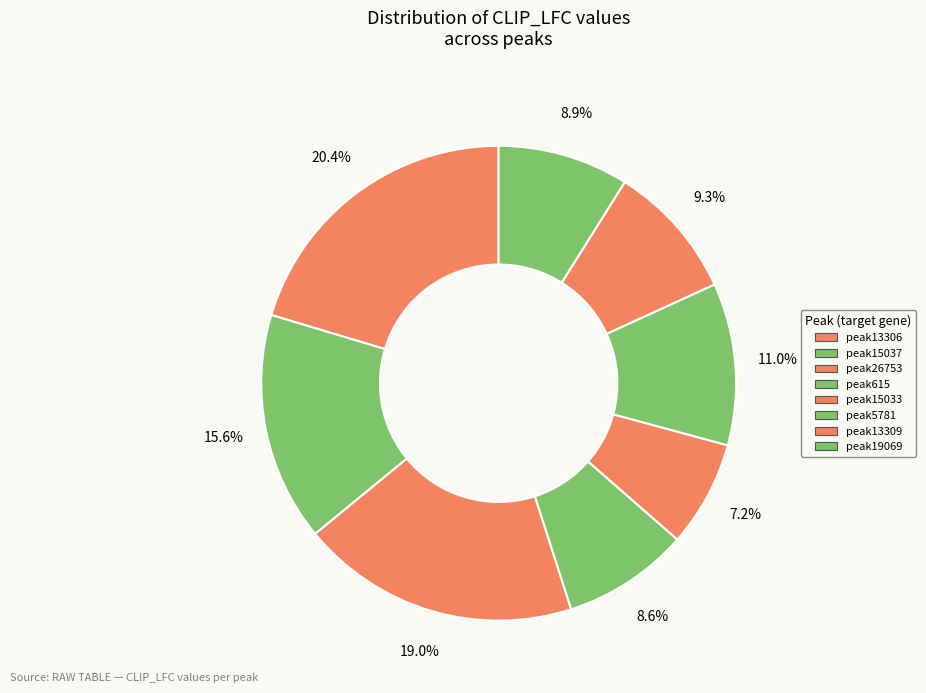

Count the number of slices in the pie.

8